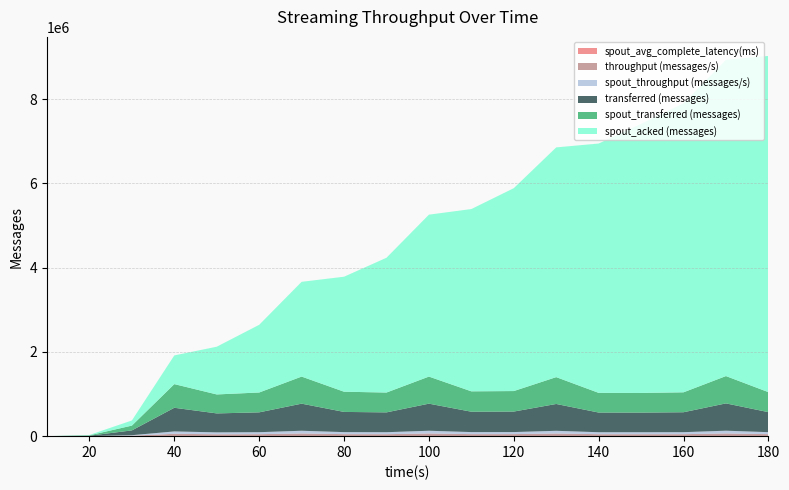

Reading left to right, what are all the values shown in this chart?

transferred (messages): 0.0	9060.0	114080.0	561820.0	450320.0	471320.0	643200.0	479700.0	470980.0	643100.0	483900.0	486860.0	637200.0	467440.0	466400.0	473400.0	648580.0	475280.0
throughput (messages/s): 0.0	900.0	11396.0	56125.0	44987.0	47089.0	64217.0	47902.0	46919.0	64245.0	48322.0	48642.0	63630.0	46687.0	46598.0	47302.0	64799.0	47480.0
spout_transferred (messages): 0.0	9060.0	114080.0	561820.0	450320.0	471320.0	643200.0	479700.0	470980.0	643100.0	483900.0	486860.0	637200.0	467440.0	466400.0	473400.0	648580.0	475280.0
spout_acked (messages): 0.0	8880.0	122000.0	681480.0	1133480.0	1607220.0	2249920.0	2730820.0	3200320.0	3844680.0	4328220.0	4817080.0	5455020.0	5920140.0	6388460.0	6859920.0	7508020.0	7983500.0
spout_throughput (messages/s): 0.0	900.0	11396.0	56125.0	44987.0	47089.0	64217.0	47902.0	46919.0	64245.0	48322.0	48642.0	63630.0	46687.0	46598.0	47302.0	64799.0	47480.0
spout_avg_complete_latency(ms): 0.0	138.8	44.3	21.6	19.4	18.3	17.4	17.0	16.8	16.6	16.5	16.3	16.2	16.2	16.2	16.2	16.1	16.0